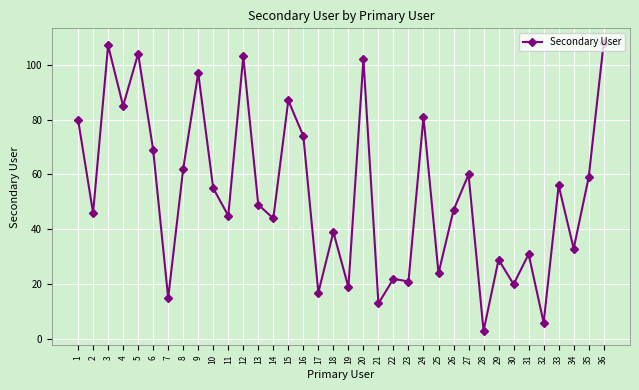

At which category does the chart reach its peak across all series?

36